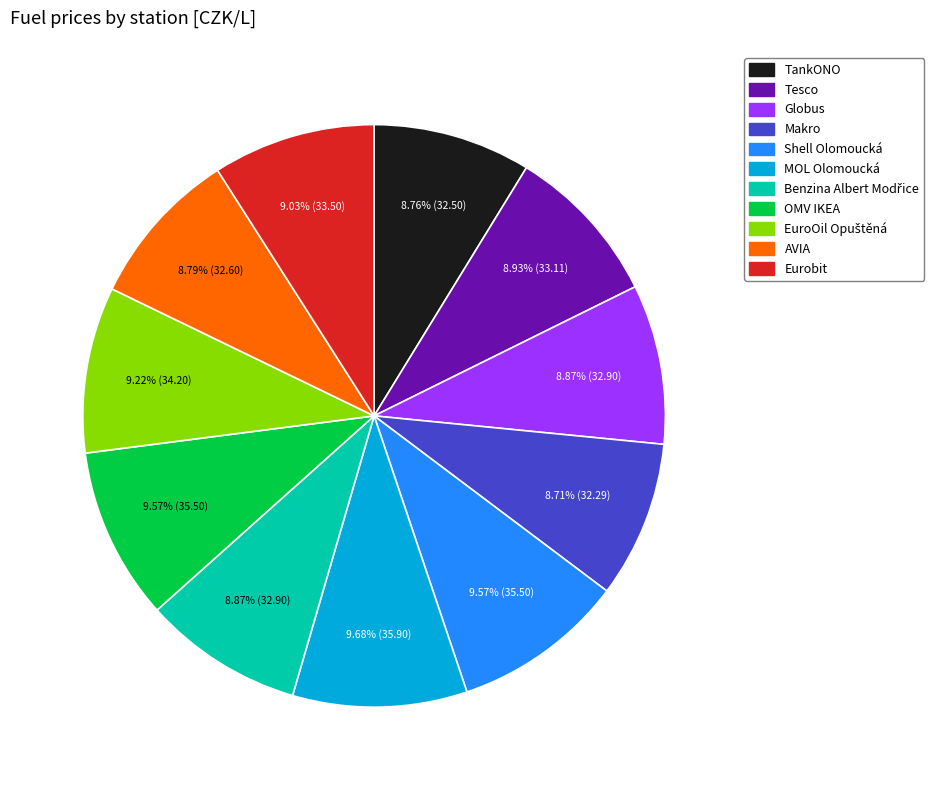

How many slices are in this pie chart?

11